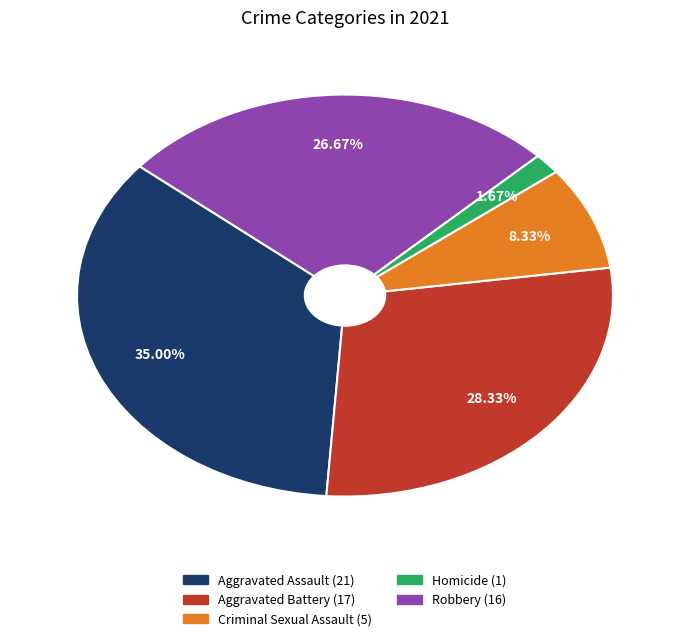

What is the ratio of the value at Aggravated Assault to the value at Homicide?

21.0